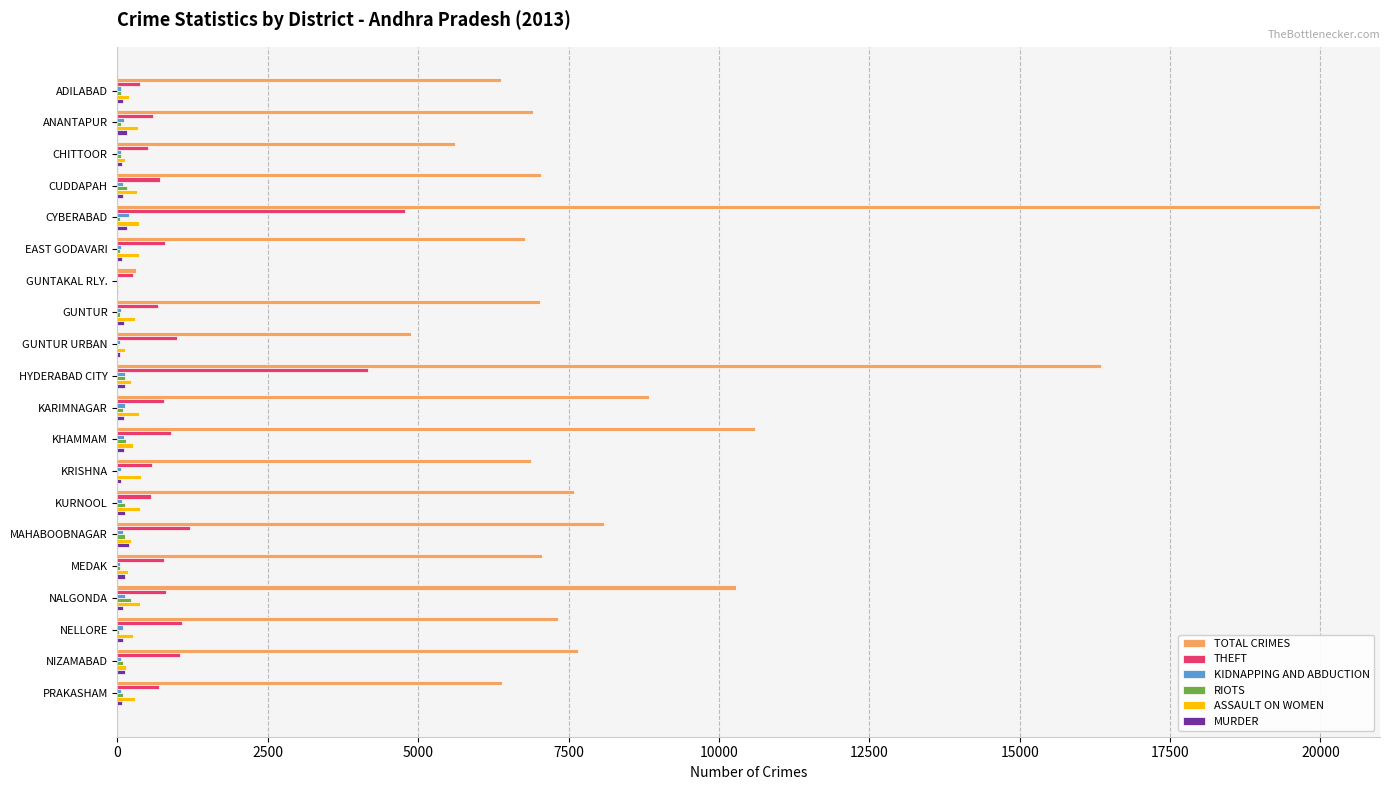

How many data points does each series have?

20